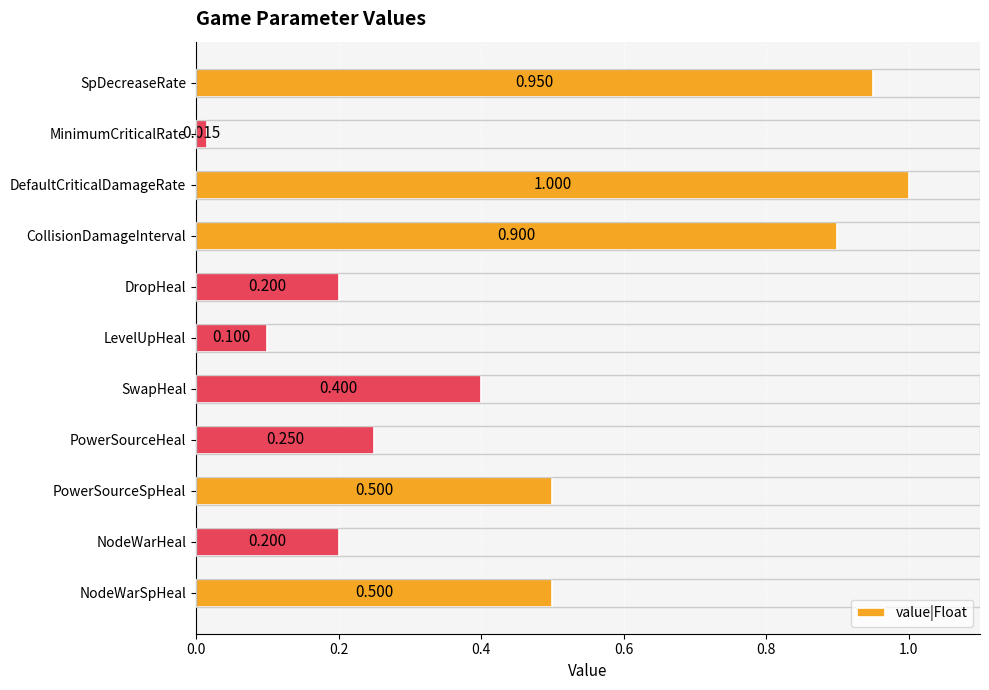

Which label corresponds to the smallest value in the chart?

MinimumCriticalRate